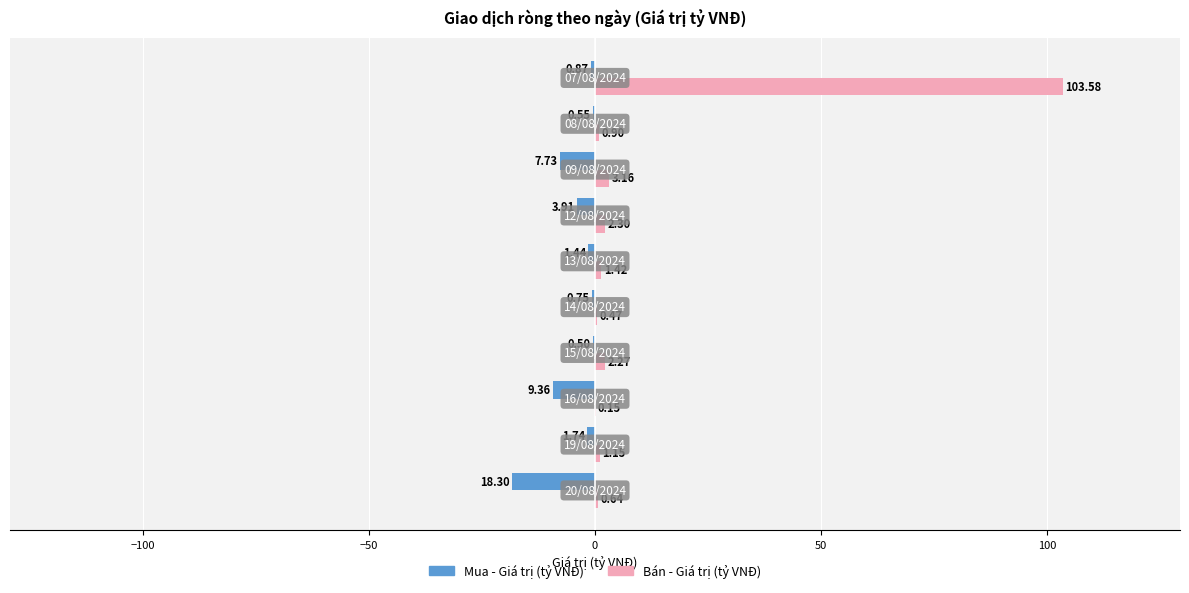

What are all the series names shown in the legend?

Mua - Giá trị (tỷ VNĐ), Bán - Giá trị (tỷ VNĐ)